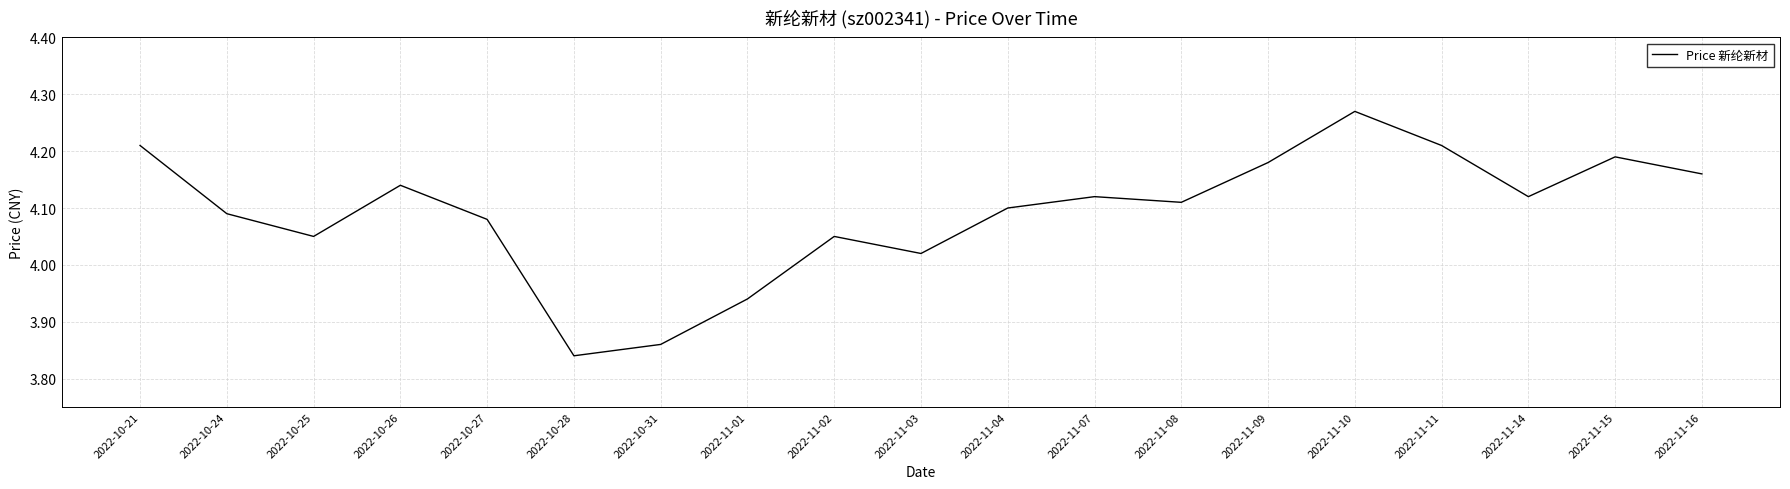

Between 2022-11-01 and 2022-10-28, which is larger?

2022-11-01